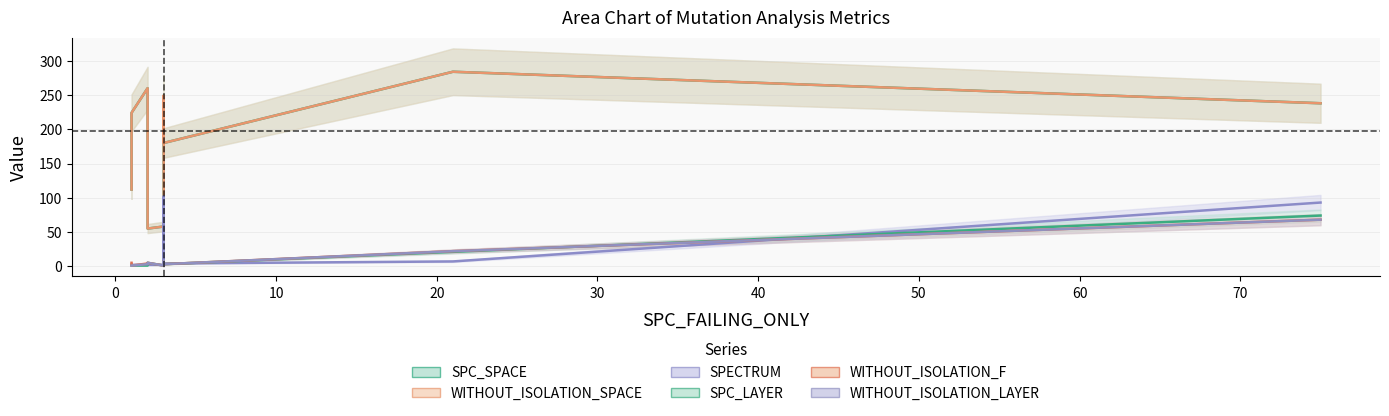

Between 20 and 60, which series saw the biggest shift?

SPC_SPACE